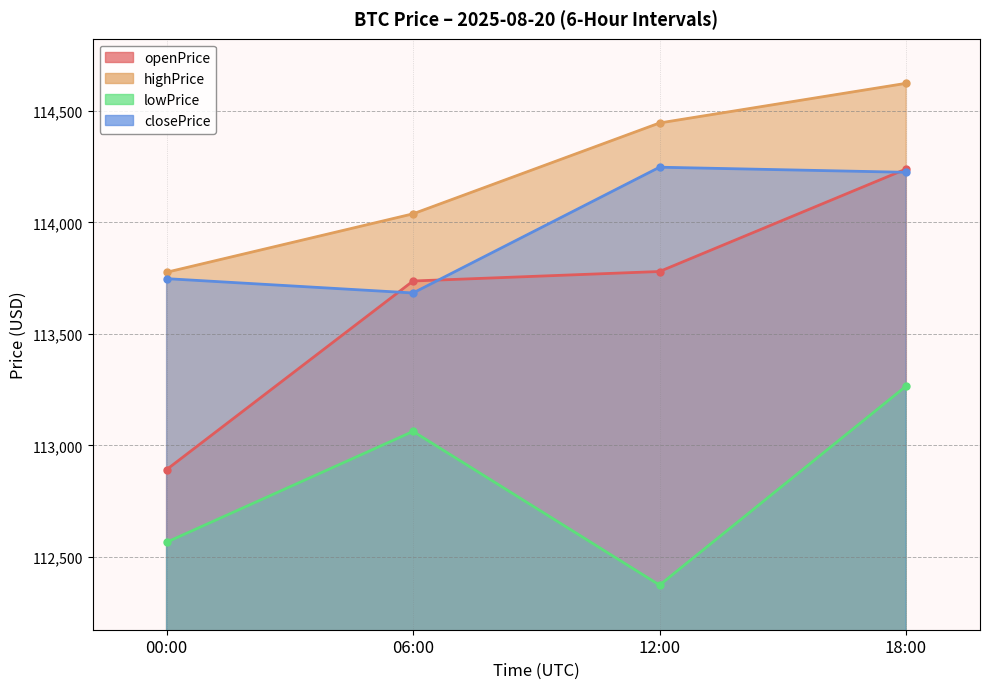

Which series has the largest range (max minus min)?

openPrice